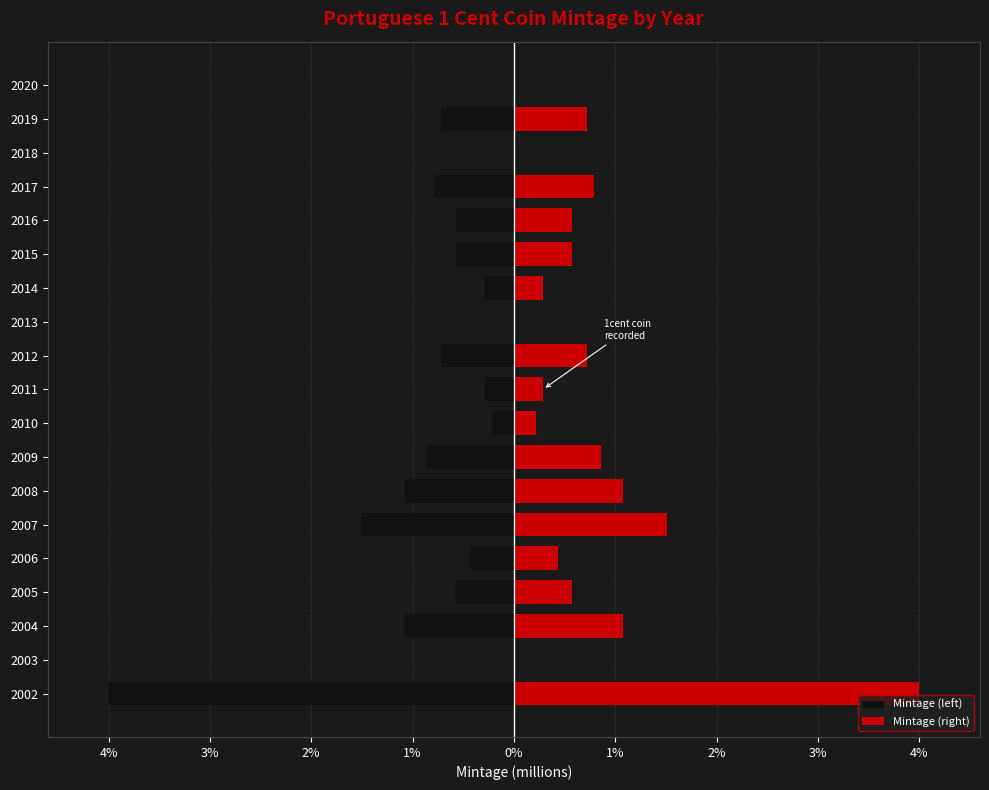

Which series has the widest spread of values?

Mintage (left)